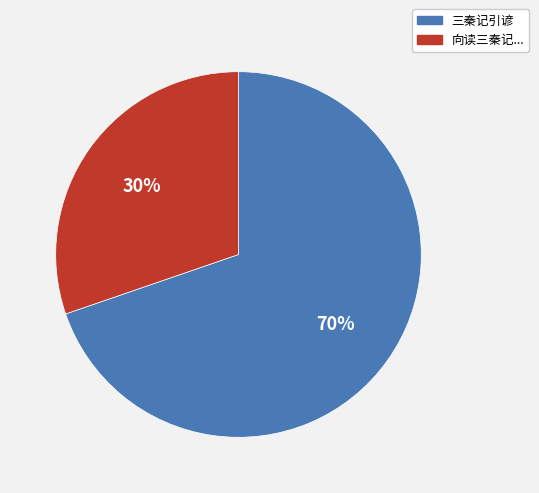

Is there a majority slice in this chart?

Yes